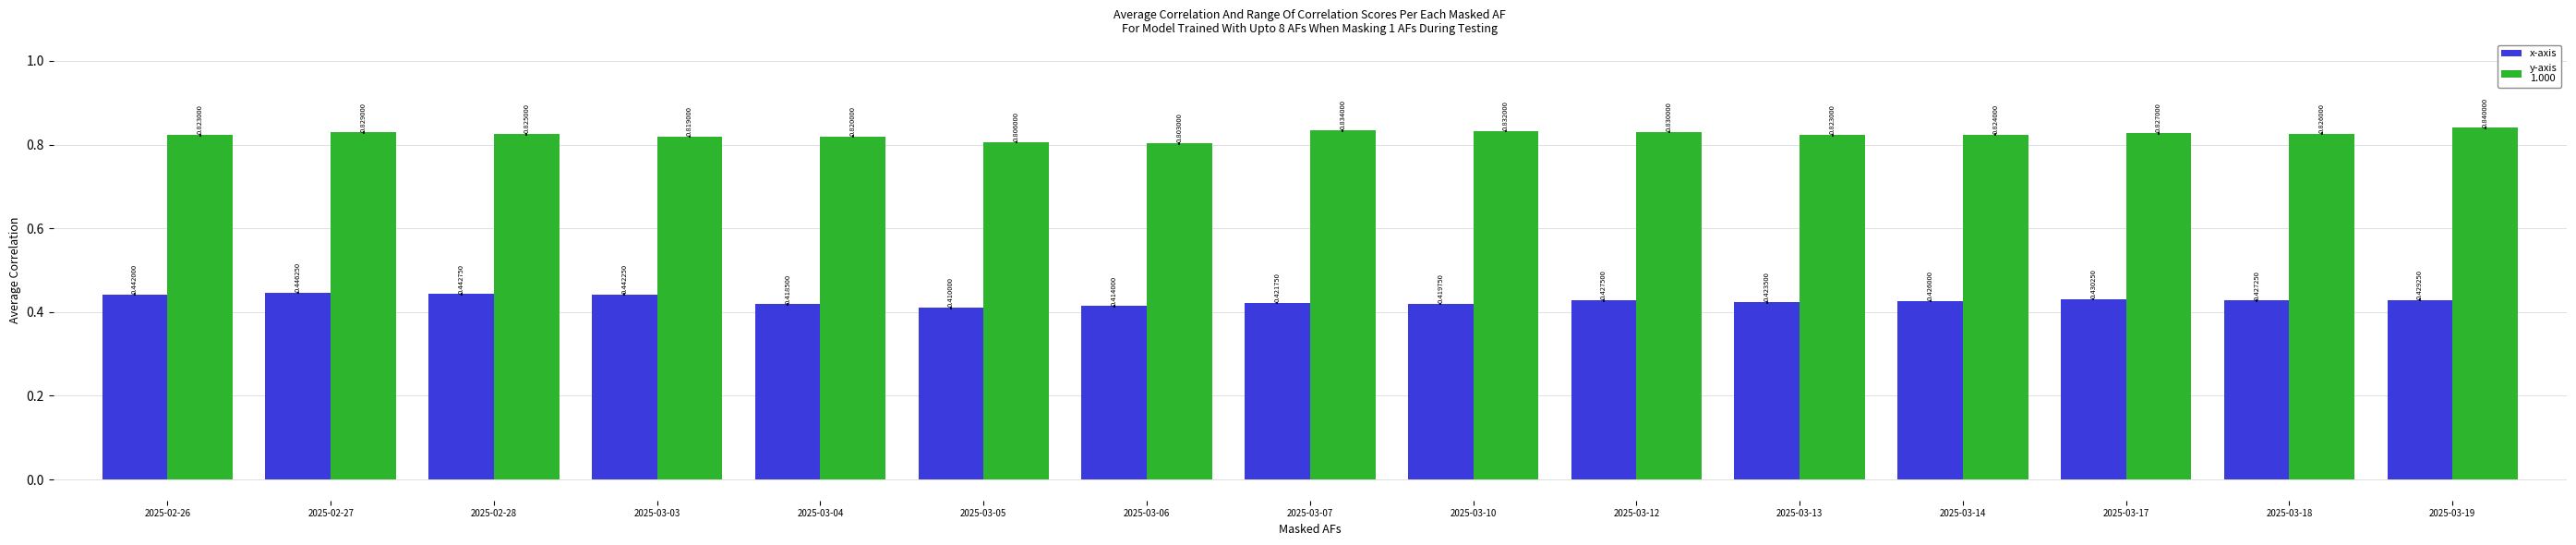

What is the total value across all series at 2025-03-06?

1.2